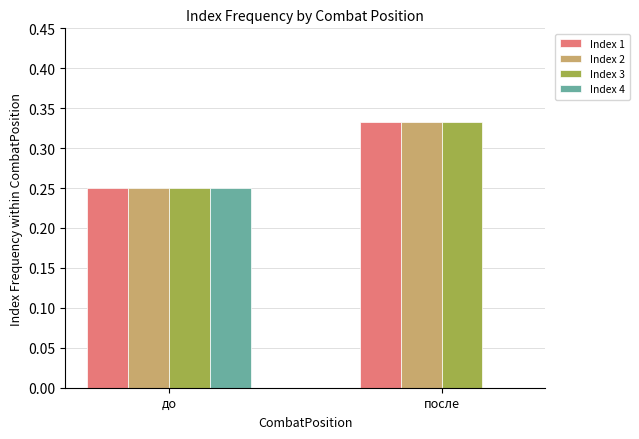

What is the sum of the Index 3 values at до and после?

0.6